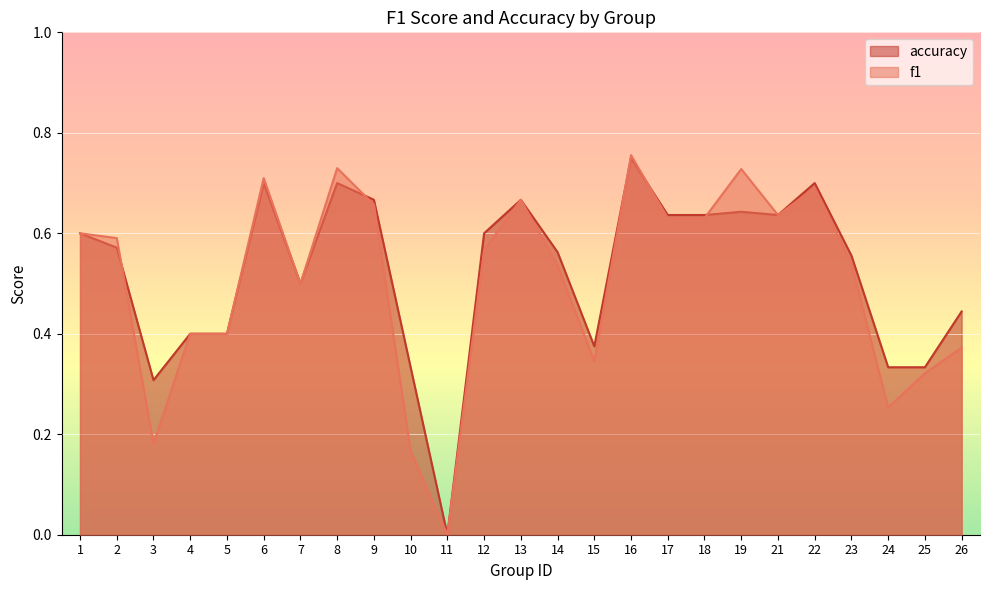

Which series changed the most between 9 and 11?

accuracy